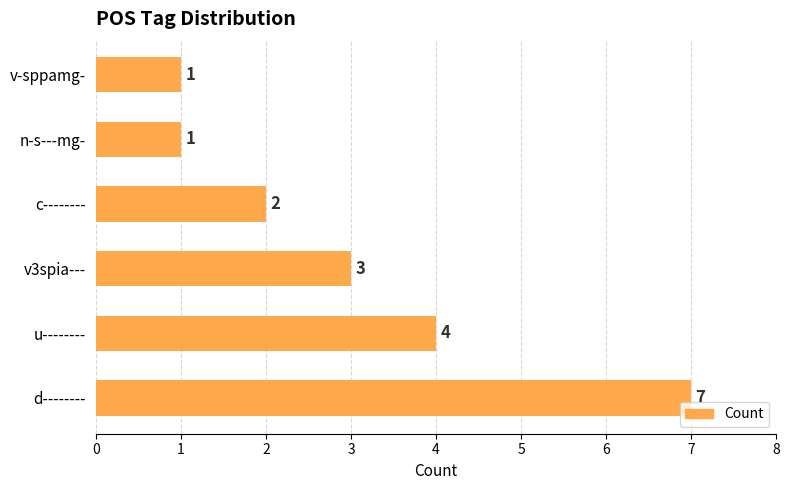

Approximately how many times larger is the value at d-------- compared to v-sppamg-?

7.0